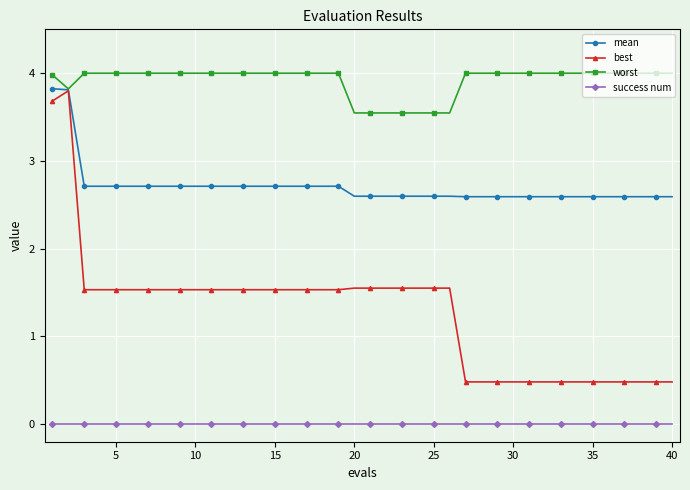

What is the value of the mean point at the 10th from the left?

2.7